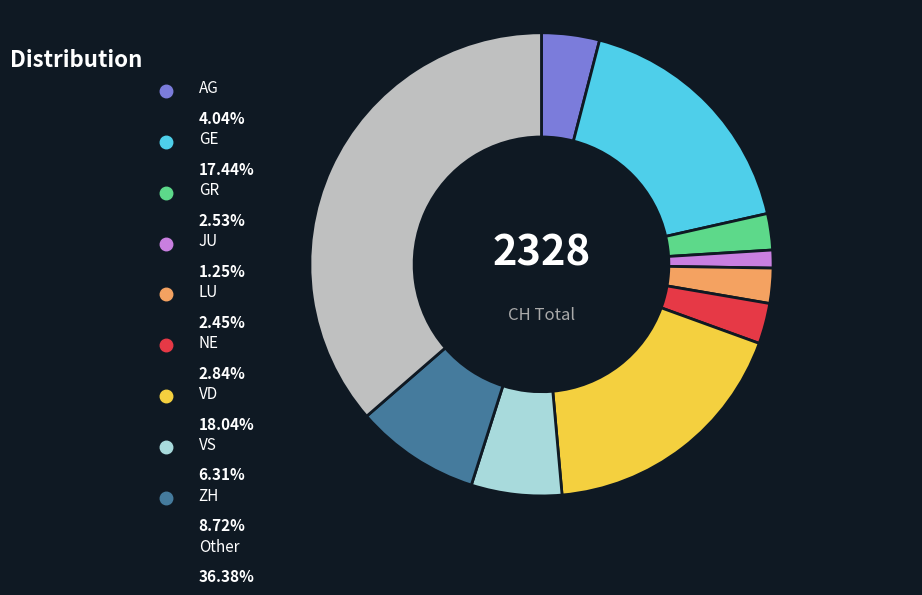

Which slice is the largest?

Other